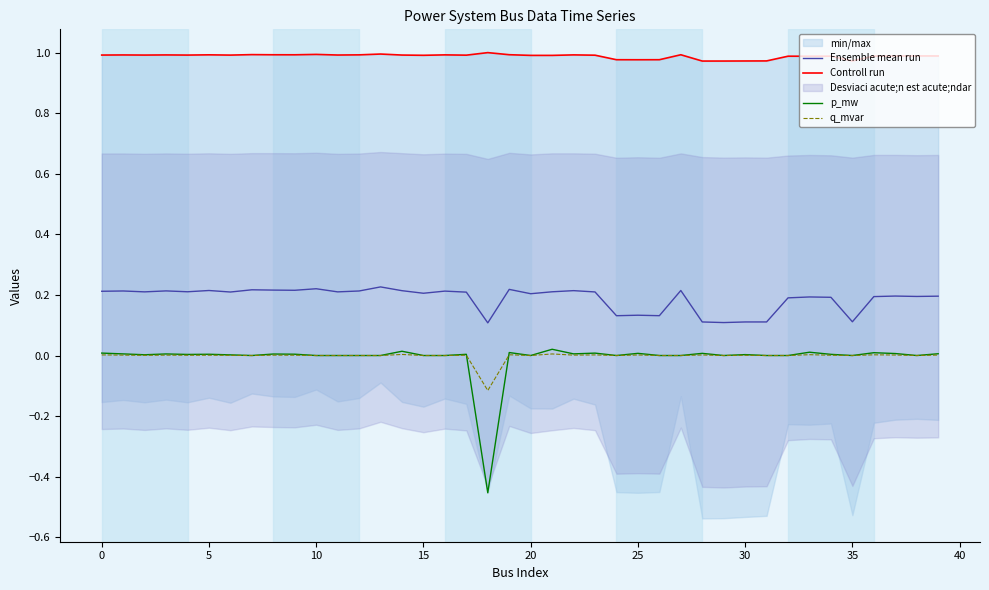

What is the minimum value shown in the chart?

-0.5